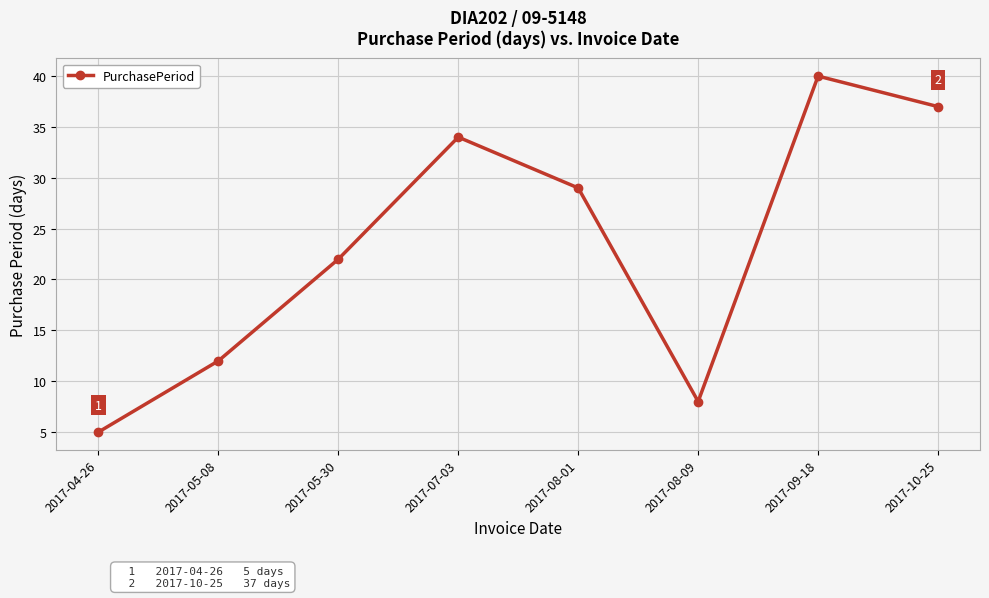

Is it true that the value at 2017-04-26 is 2?

False